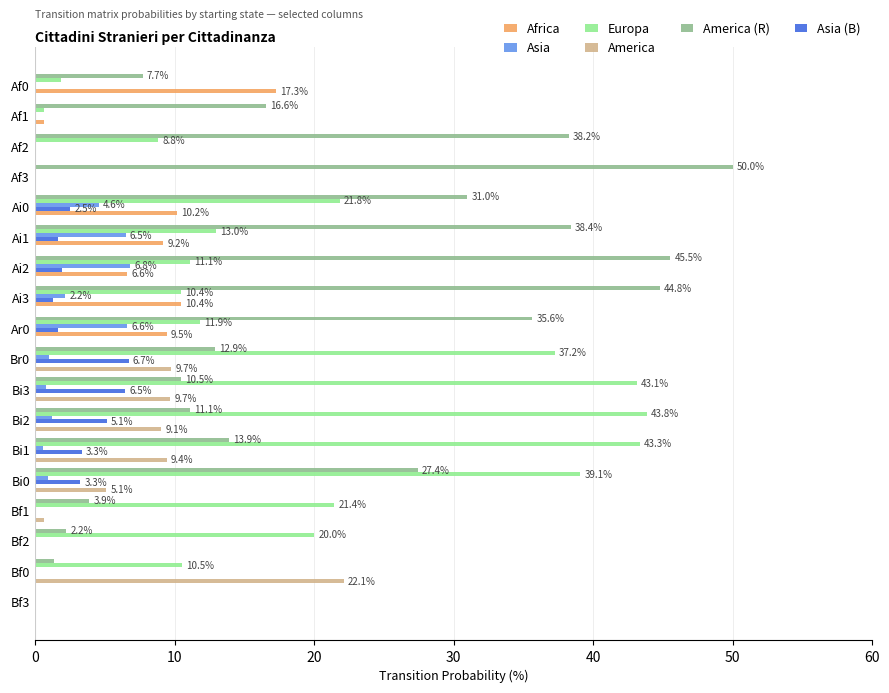

Which series changed the most between Af2 and Ai3?

Africa